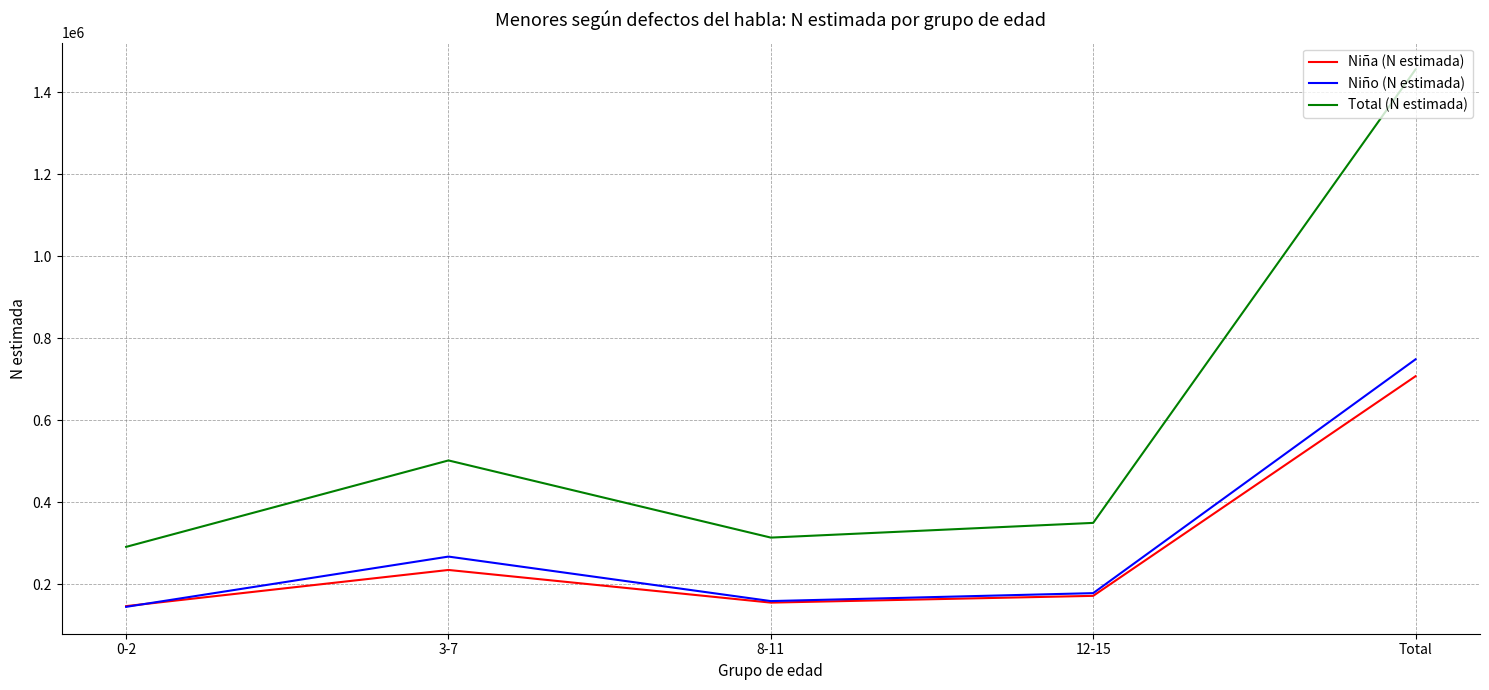

What is the difference between the highest and lowest values at 0-2?

146281